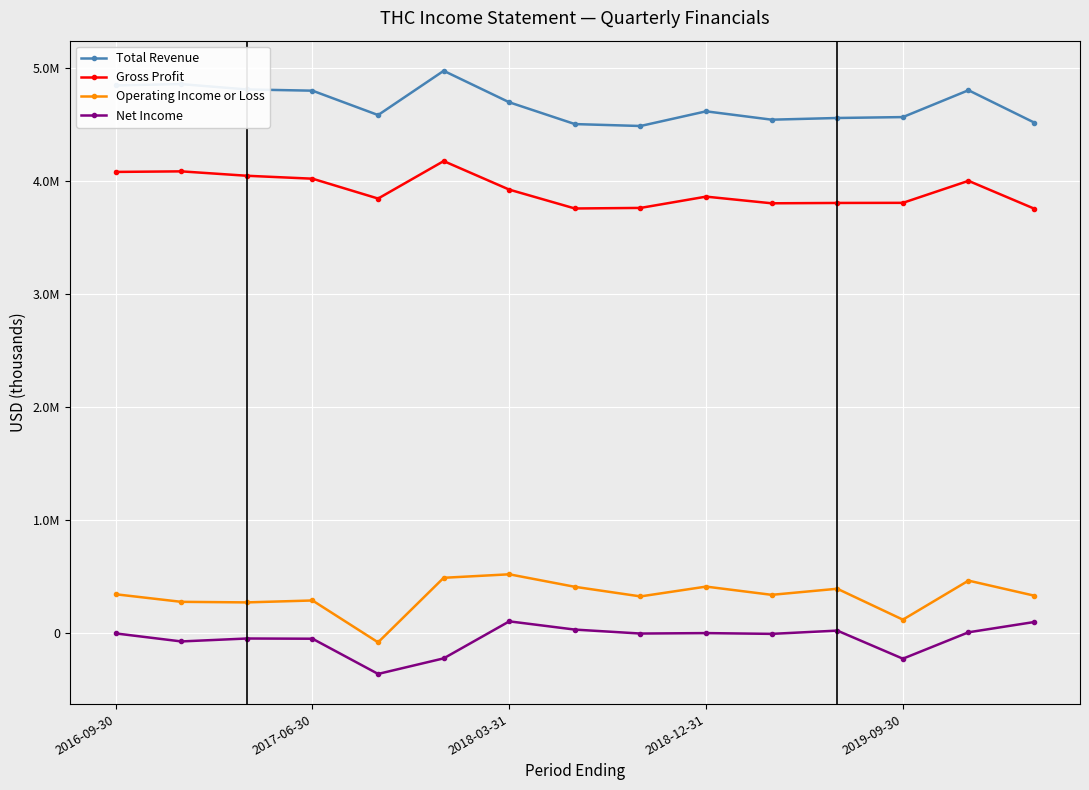

Reading left to right, what are all the values shown in this chart?

Total Revenue: 4849000	4860000	4813000	4802000	4586000	4978000	4699000	4506000	4489000	4619000	4545000	4560000	4568000	4806000	4520000
Gross Profit: 4082000	4087000	4048000	4022000	3846000	4178000	3925000	3758000	3763000	3863000	3804000	3807000	3808000	4003000	3757000
Operating Income or Loss: 339000	272000	267000	284000	-87000	485000	516000	405000	320000	407000	334000	388000	114000	460000	327000
Net Income: -8000	-79000	-53000	-55000	-367000	-229000	99000	26000	-9000	-5000	-12000	17000	-232000	2000	93000